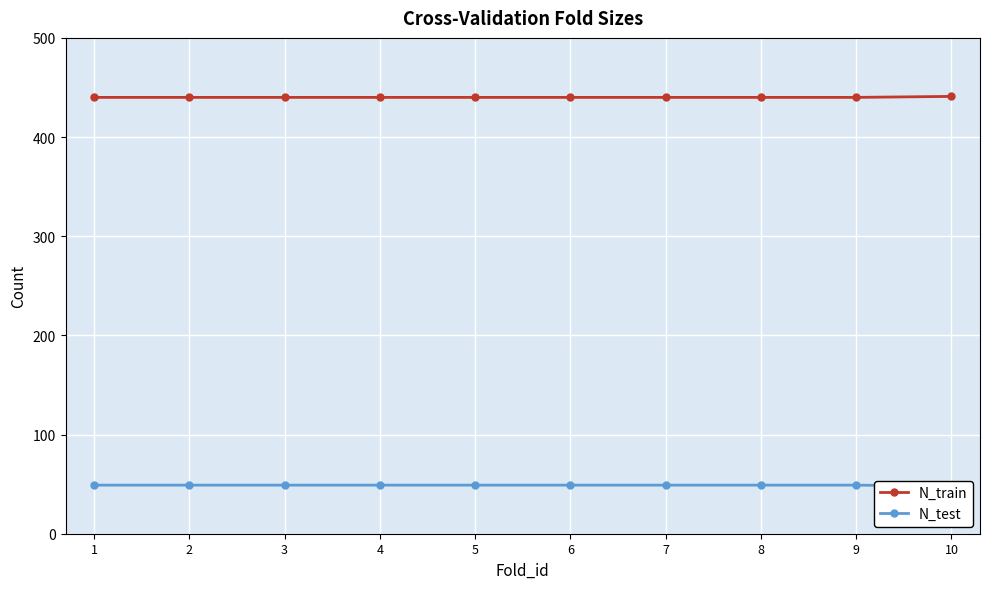

What is the value of the N_train point at the 4th from the left?

440